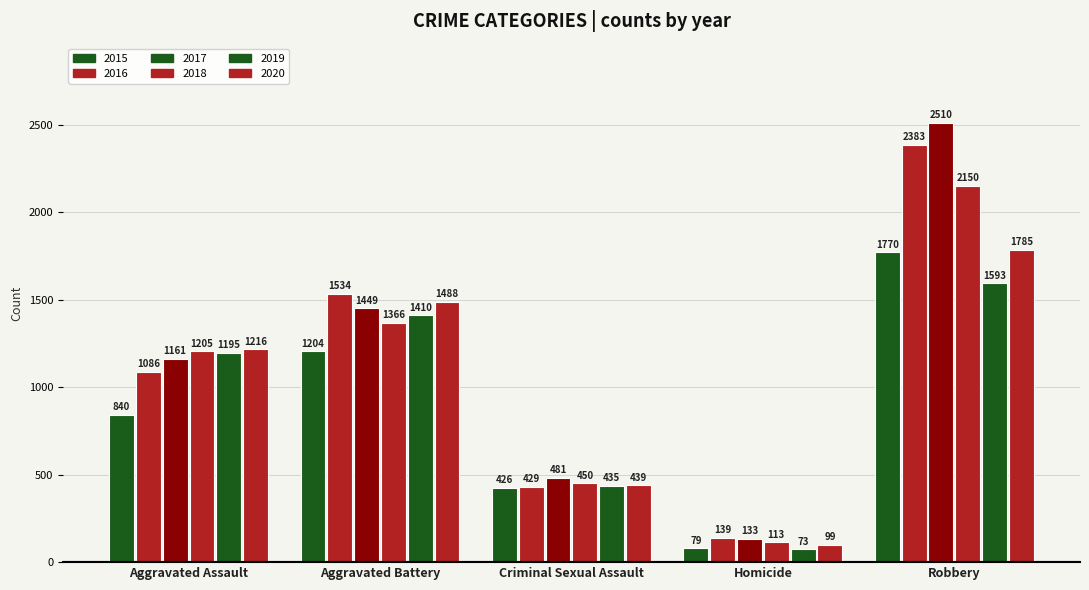

How many groups of bars are there?

5